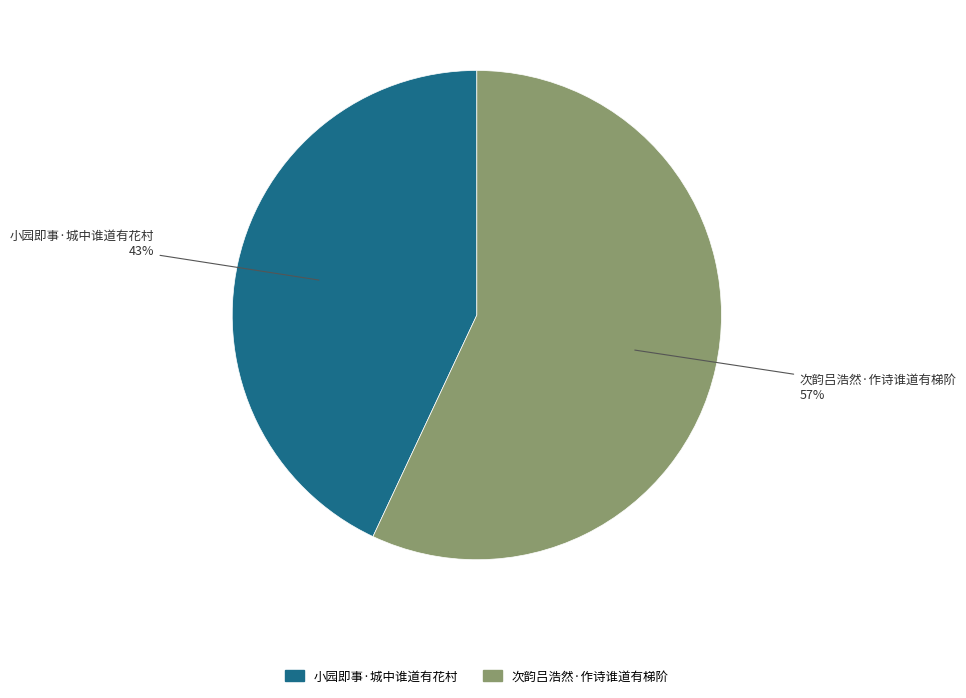

Is there any slice that represents more than half of the pie?

Yes